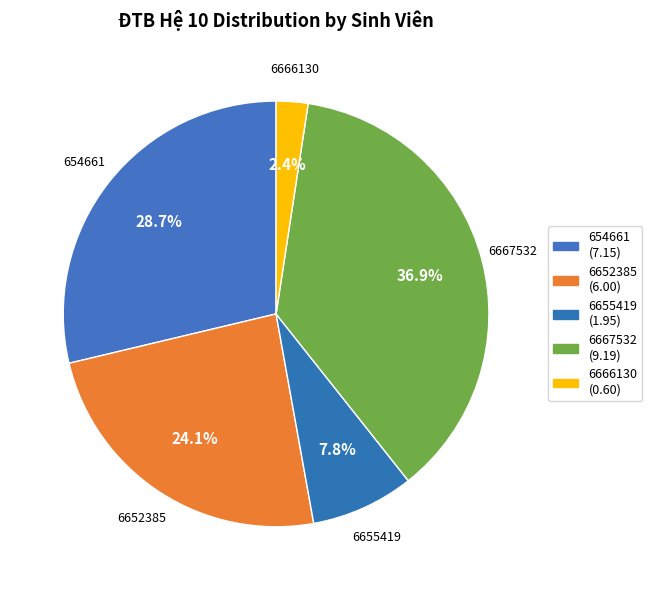

Which slice is the largest?

6667532